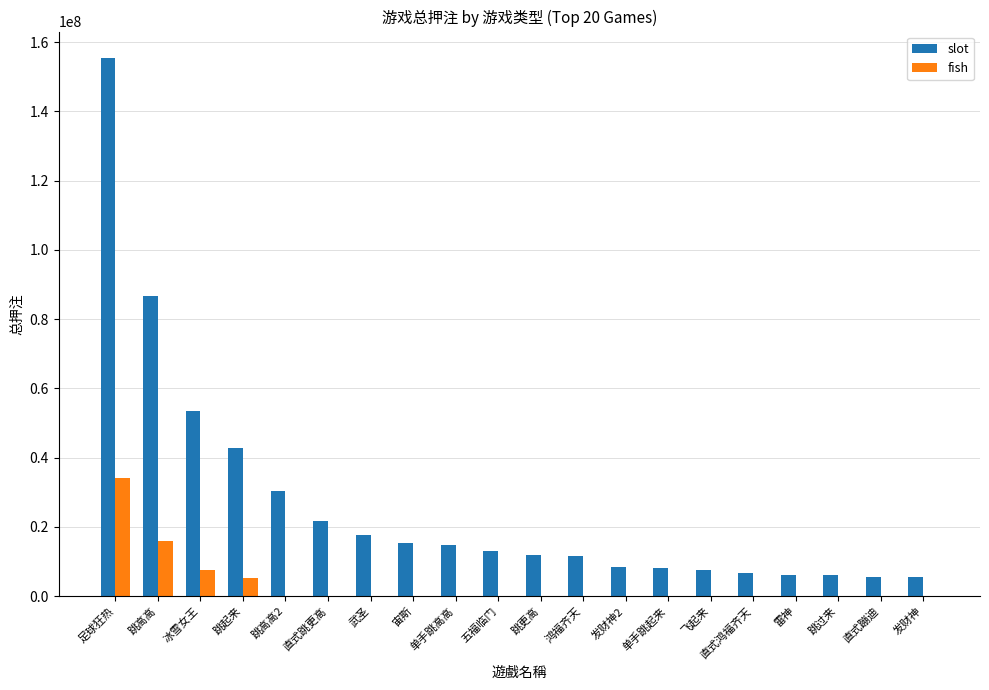

The slot series shows 14679296.2 at 单手跳高高. True or false?

True